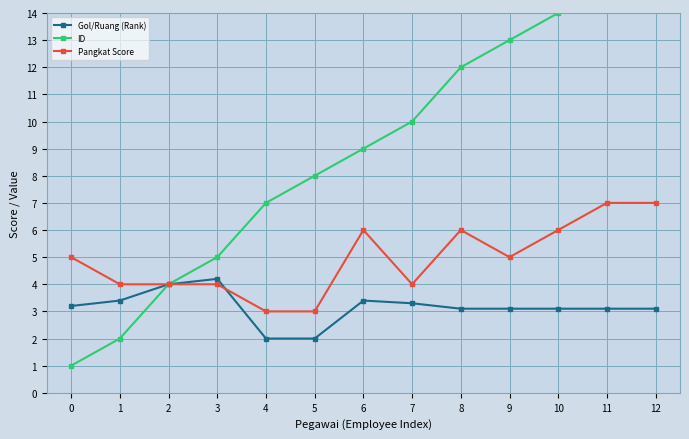

List the series in order of their overall mean, lowest first.

Gol/Ruang (Rank), Pangkat Score, ID